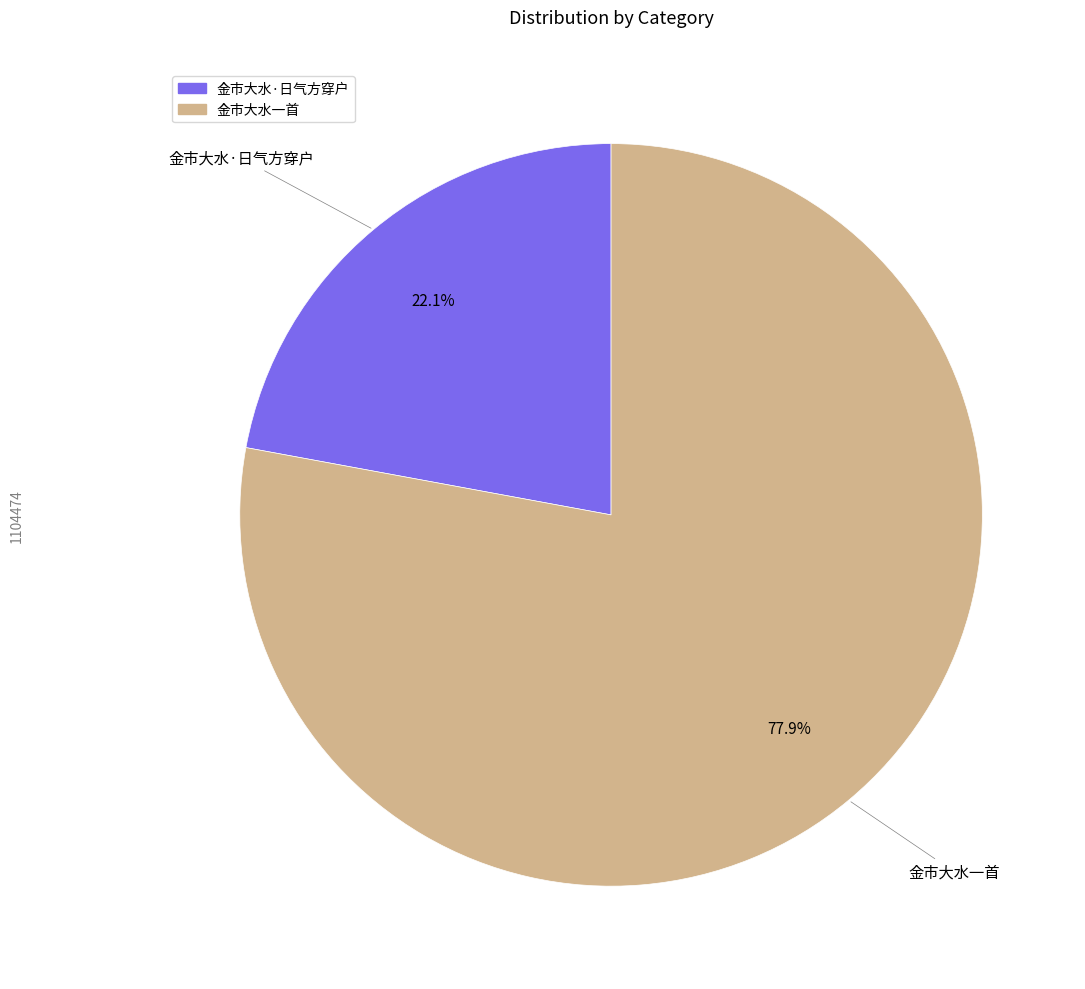

Is there a majority slice in this chart?

Yes